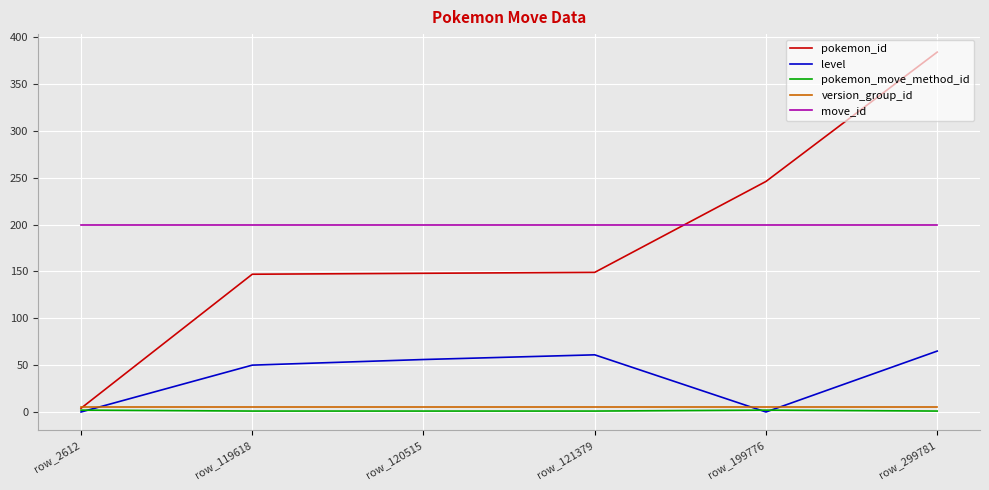

The move_id series shows 291 at row_119618. True or false?

False